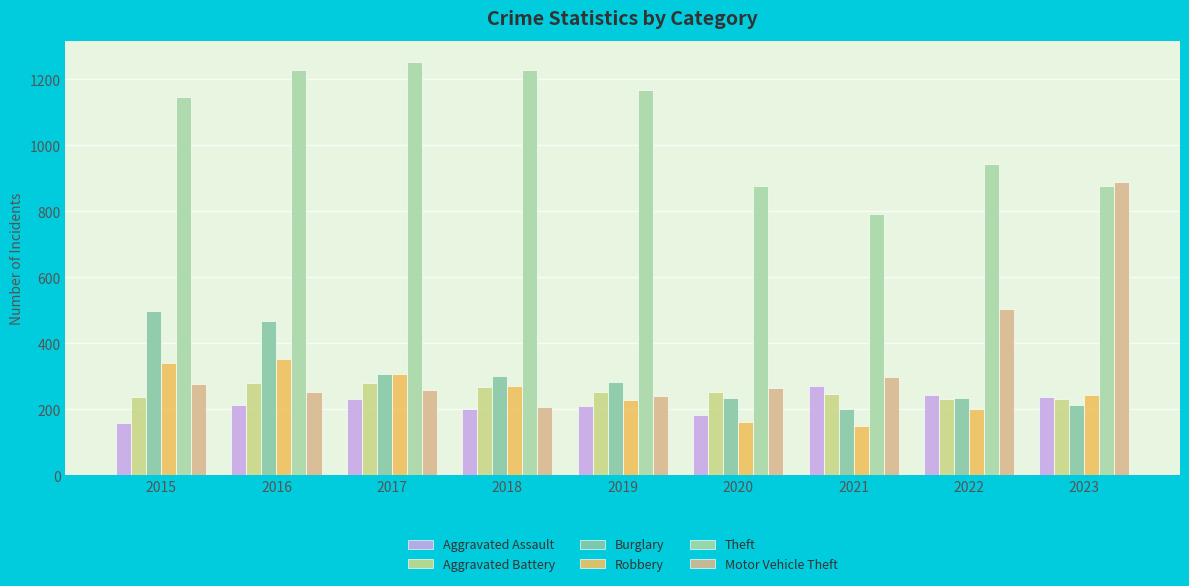

Rank the categories by Theft value from lowest to highest.

2021, 2020, 2023, 2022, 2015, 2019, 2016, 2018, 2017